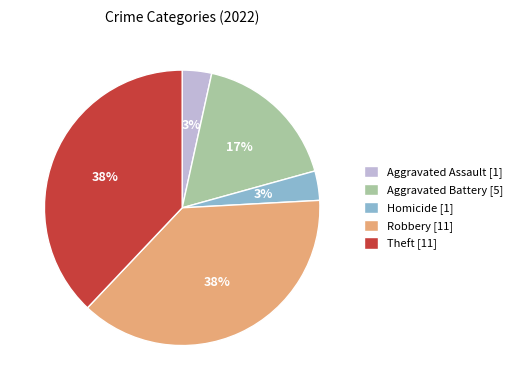

To the nearest percent, what portion does Robbery [11] represent?

38%